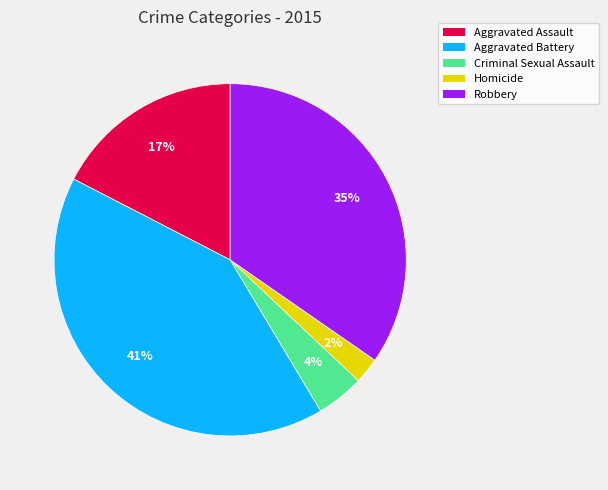

Combined, do Aggravated Battery and Criminal Sexual Assault account for over 50%?

No